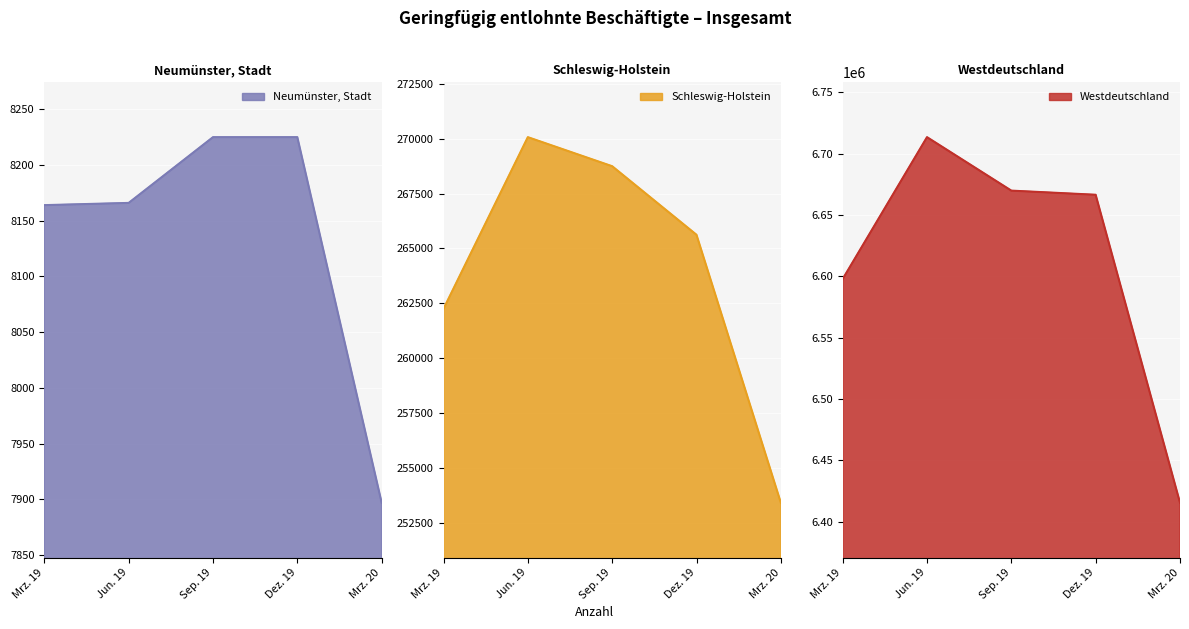

Where is Neumünster, Stadt nearest to the value 8061?

Mrz. 19